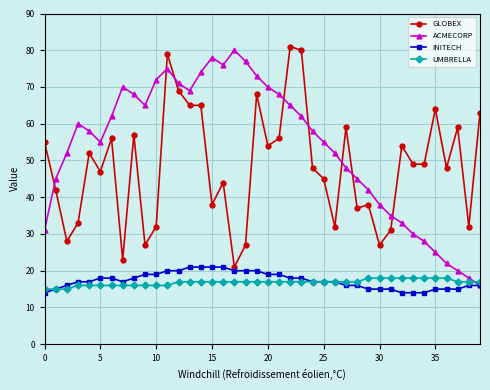

What is the value of the ACMECORP point at the 31st from the left?

38